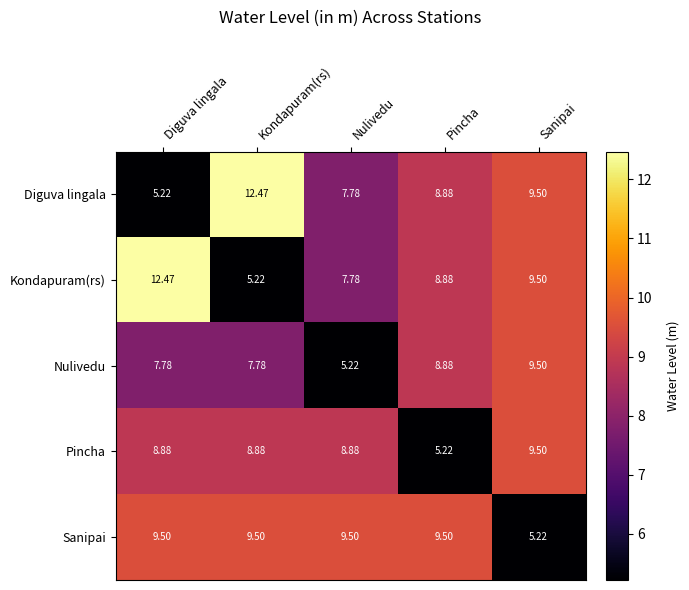

At which label does Diguva lingala first exceed 8?

Kondapuram(rs)